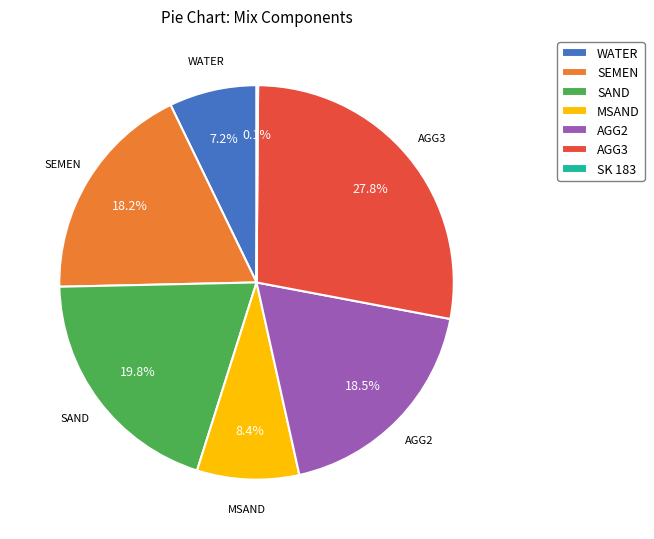

The SEMEN slice represents 18% of the pie. True or false?

True